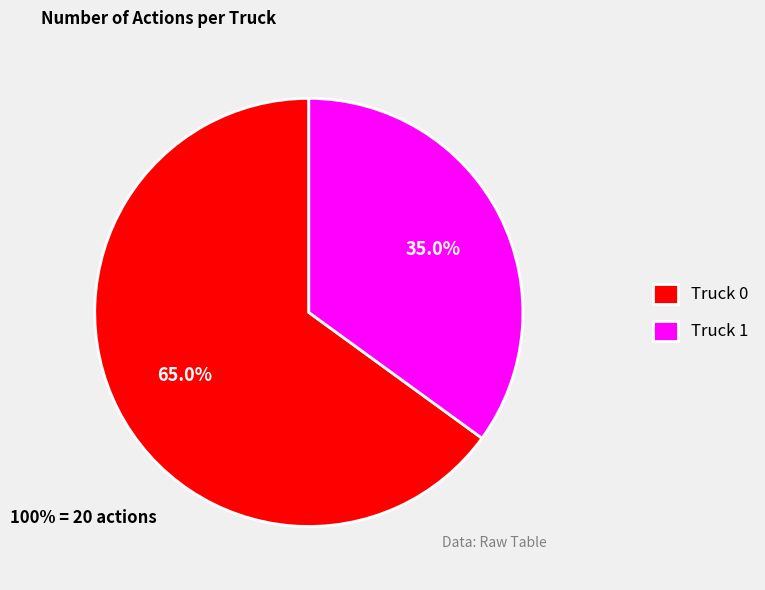

Approximately how many times larger is the value at Truck 1 compared to Truck 0?

0.5